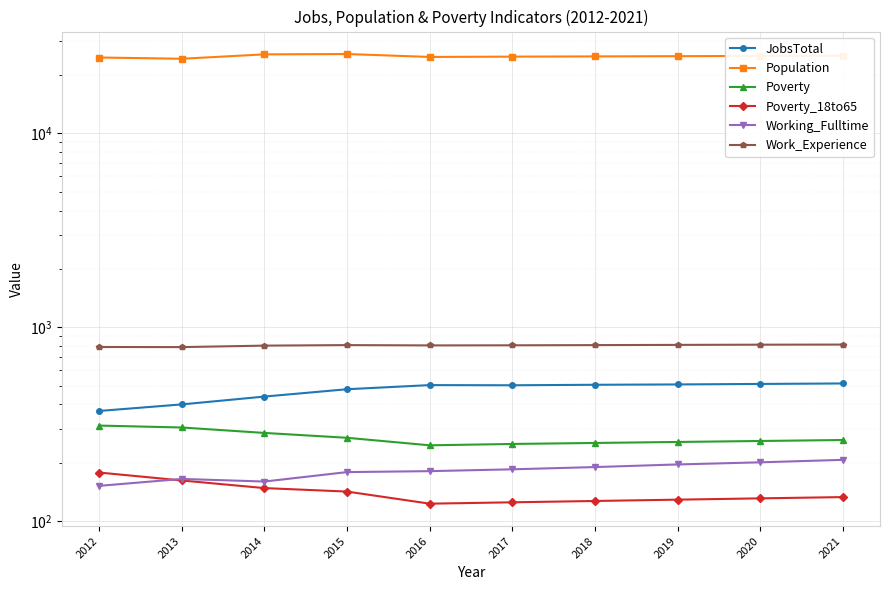

How many lines are shown in the chart?

6